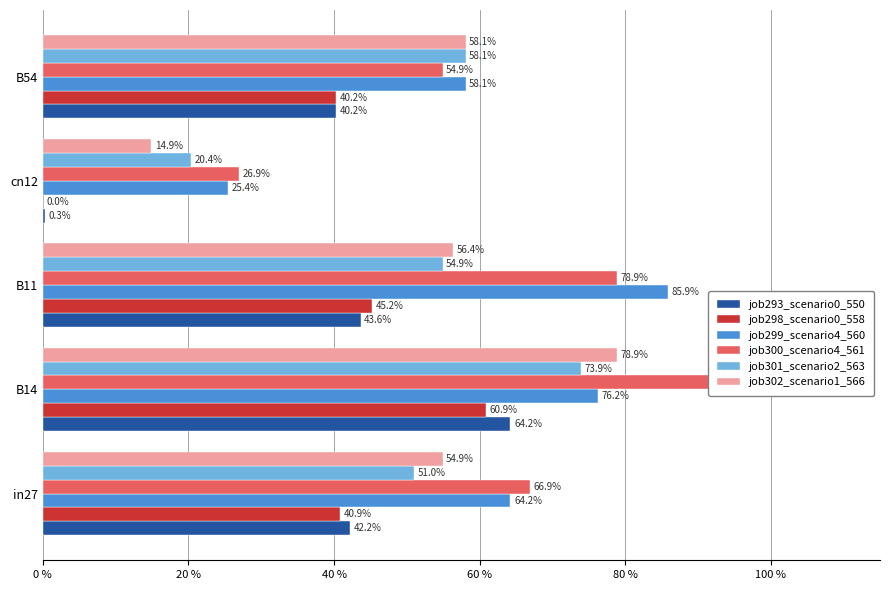

What is the average value of the job300_scenario4_561 series?

0.7